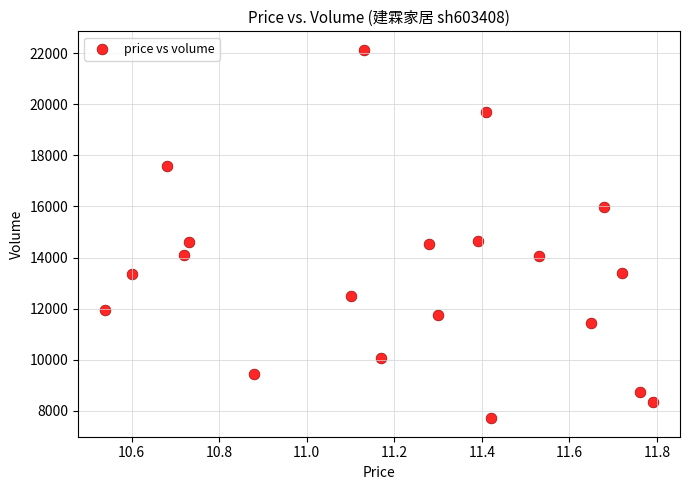

What is the range of Y values (max minus min)?

14440